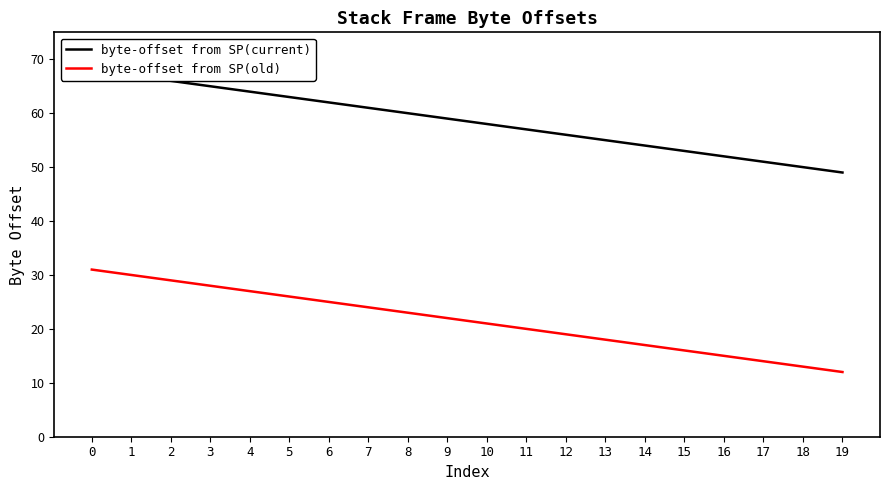

True or false: byte-offset from SP(old) and byte-offset from SP(current) intersect in this chart.

False